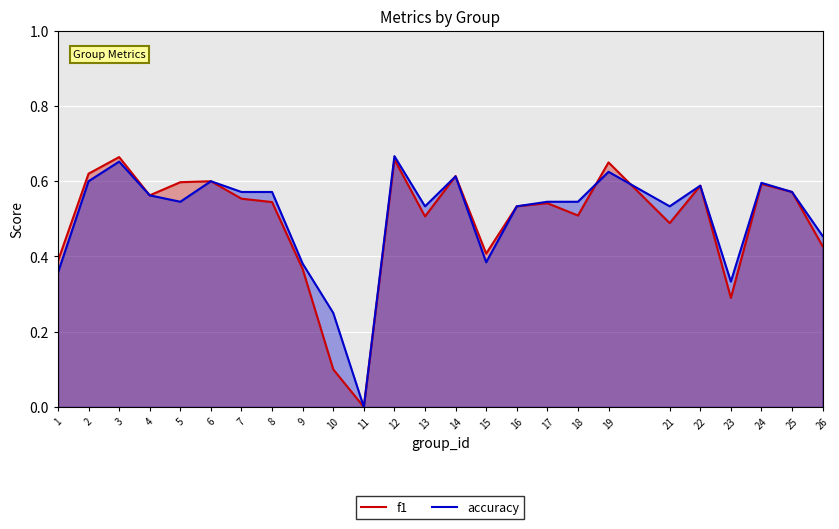

What is the sum of all accuracy values?

12.6